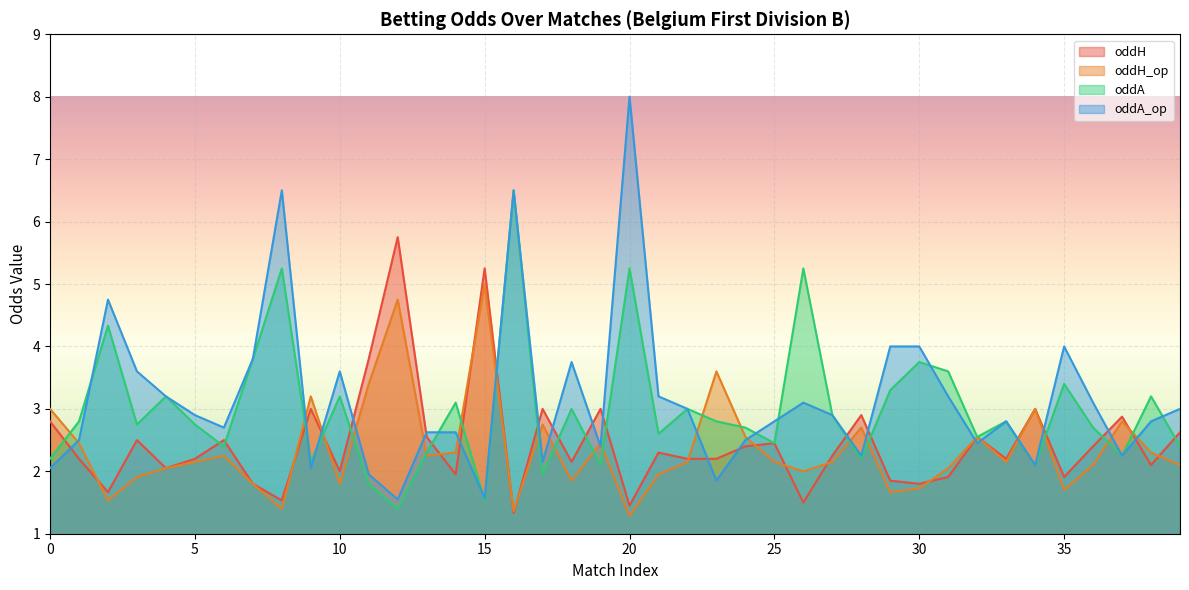

Is it true that oddH equals 1.9 at 31?

True